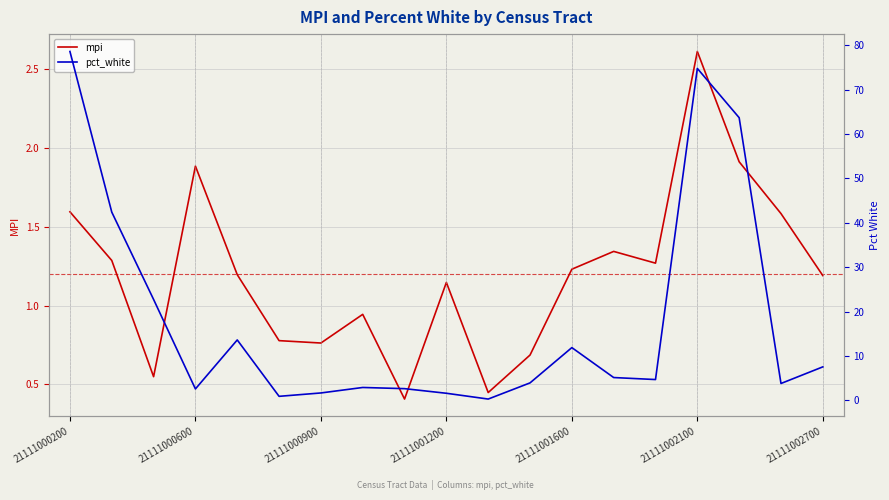

Where does the mpi series first go above 1?

21111000200